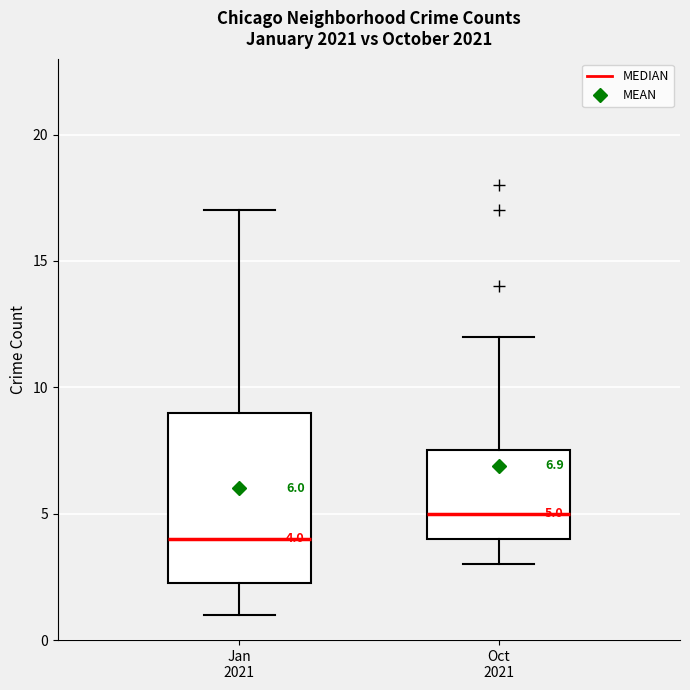

Which box is the tallest, from its lower edge to its upper edge?

Jan 2021